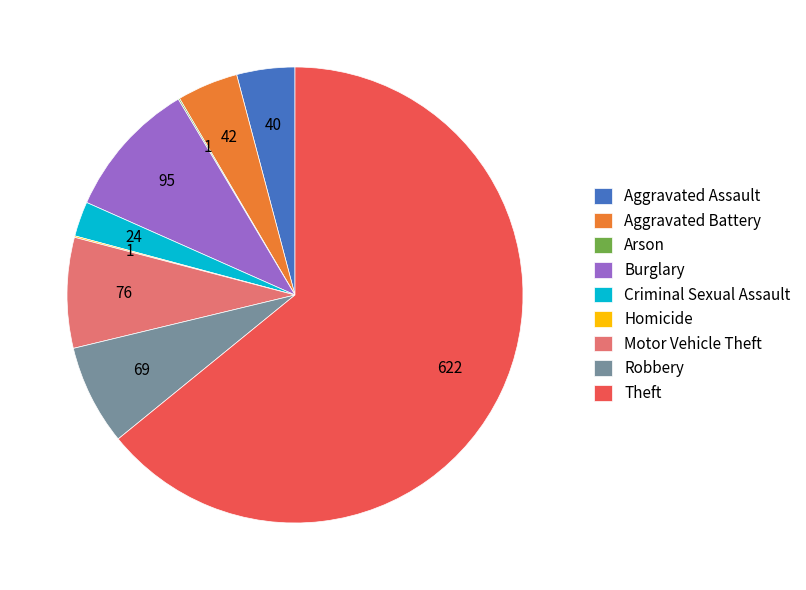

Does Aggravated Battery account for over 50% of the chart?

No